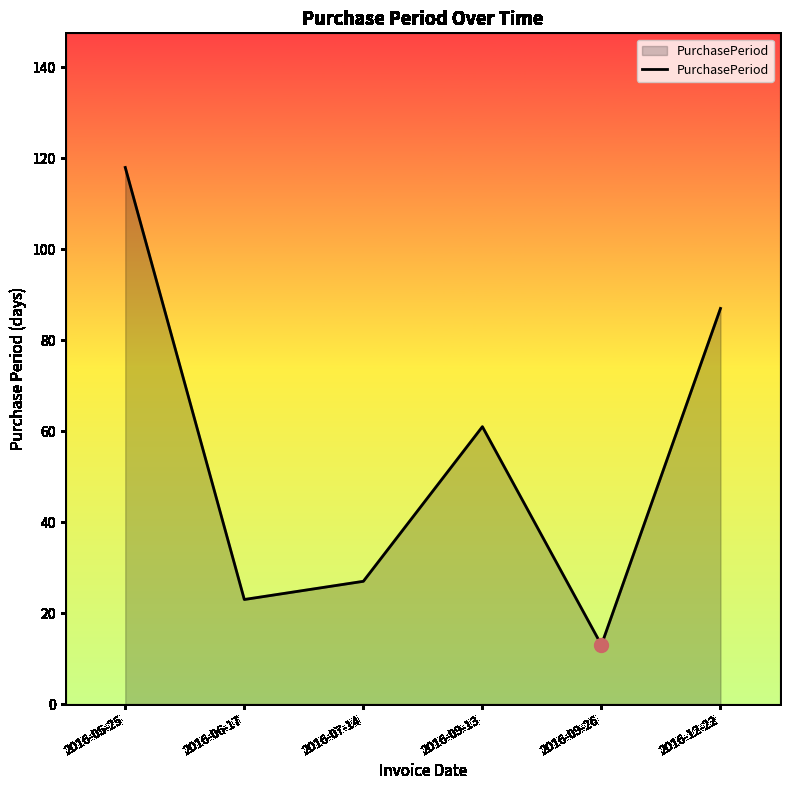

What is the change in value from 2016-06-17 to 2016-09-13?

+38